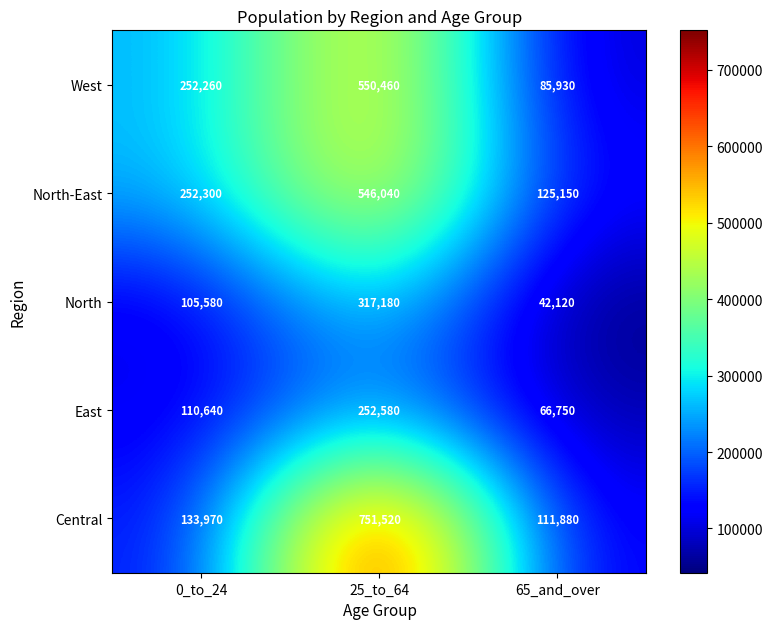

The value of North-East at 25_to_64 is 269388. True or false?

False